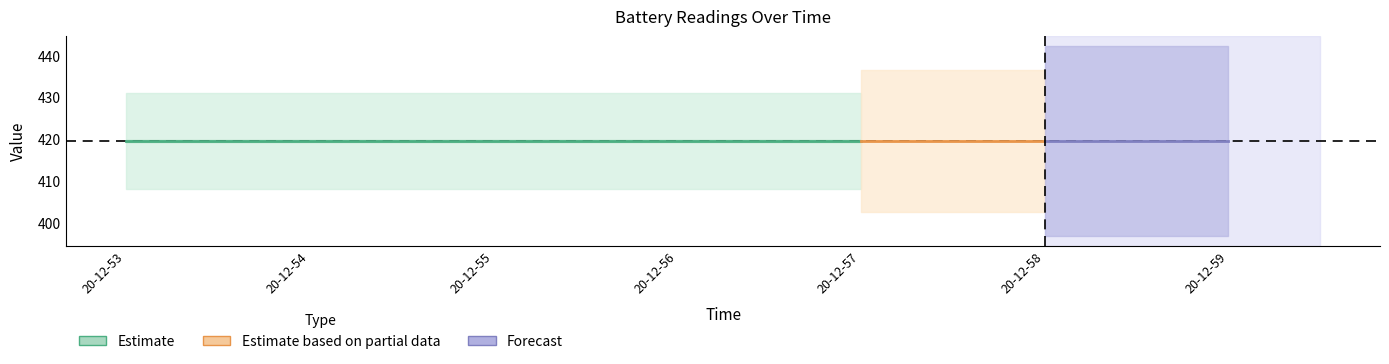

True or false: soc and InsCurrent intersect in this chart.

False